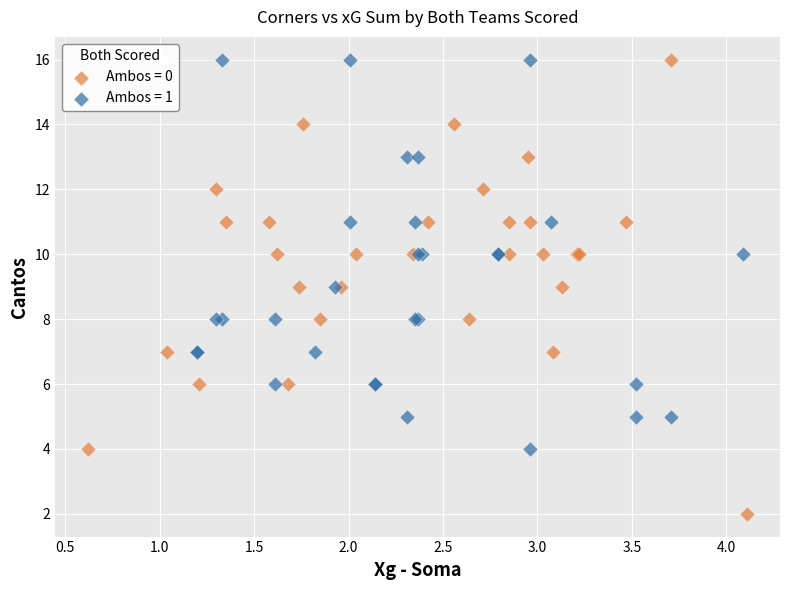

Which series has the largest Y range (max minus min)?

Ambos = 0